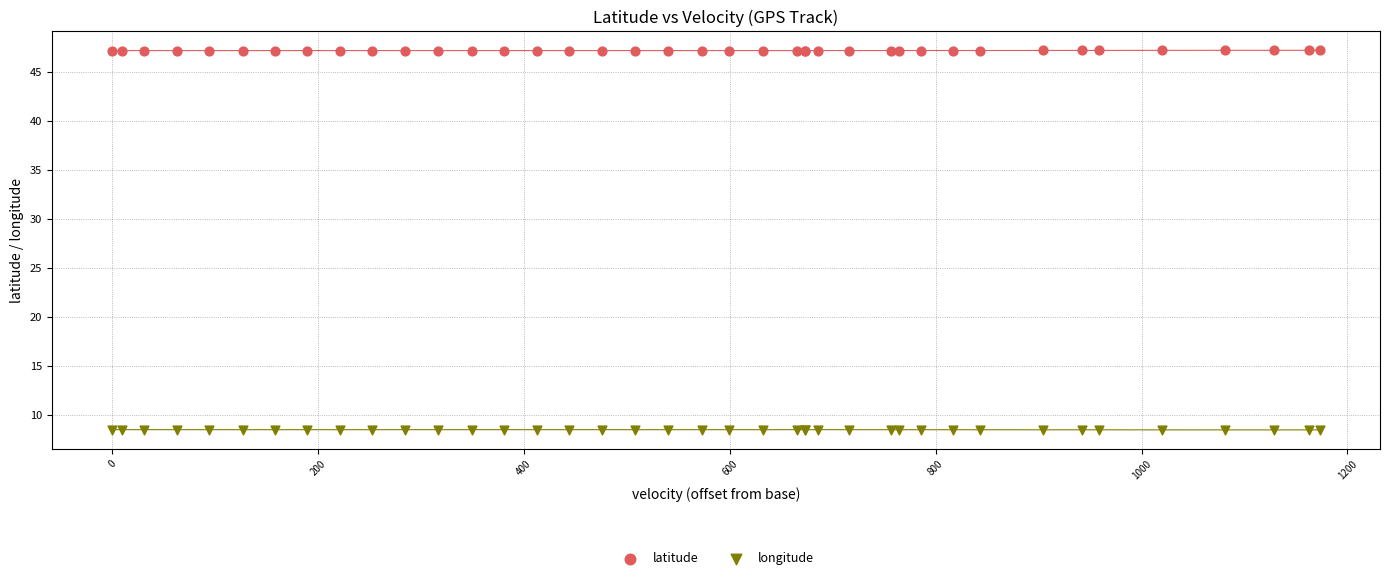

Which series contains the highest Y value?

latitude